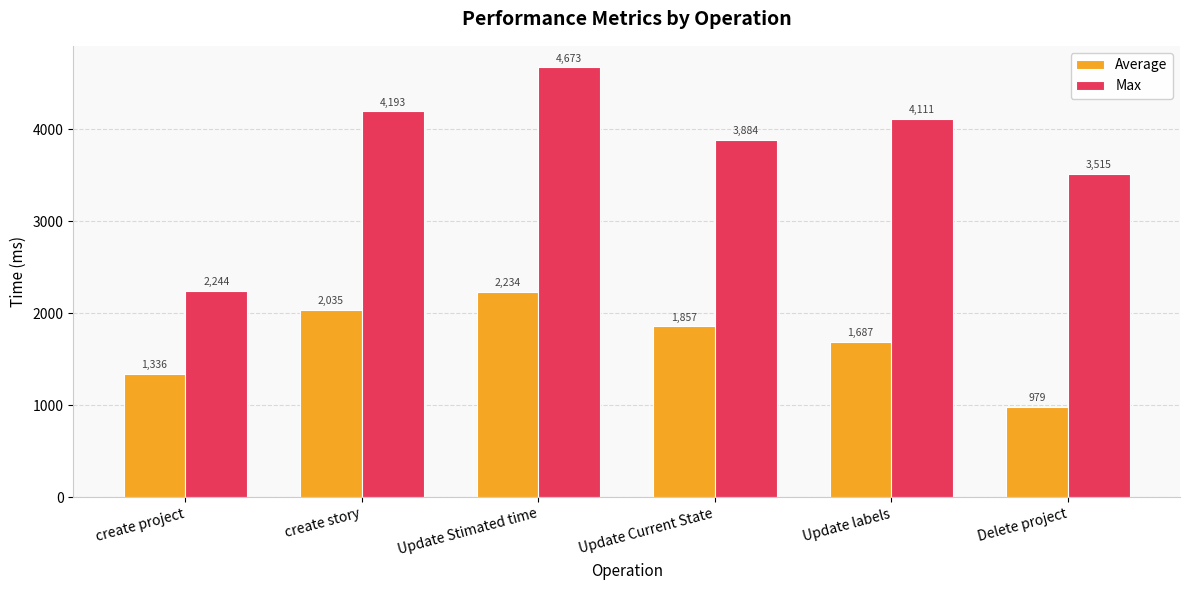

The value of Average at Update Stimated time is 3319. True or false?

False